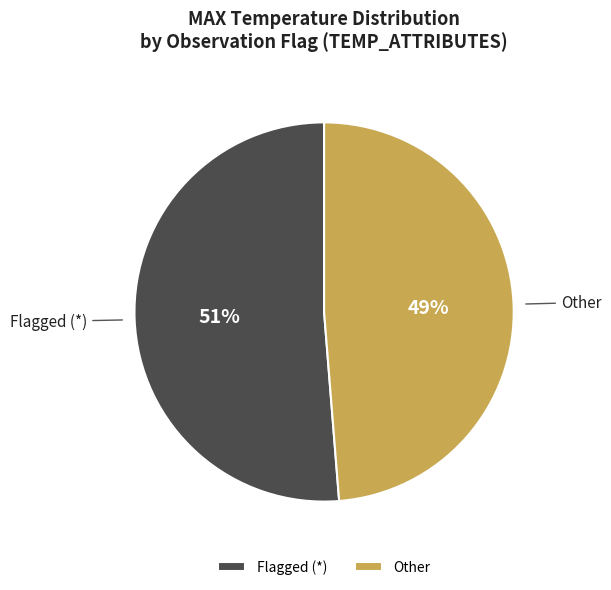

Does any single category account for the majority?

Yes